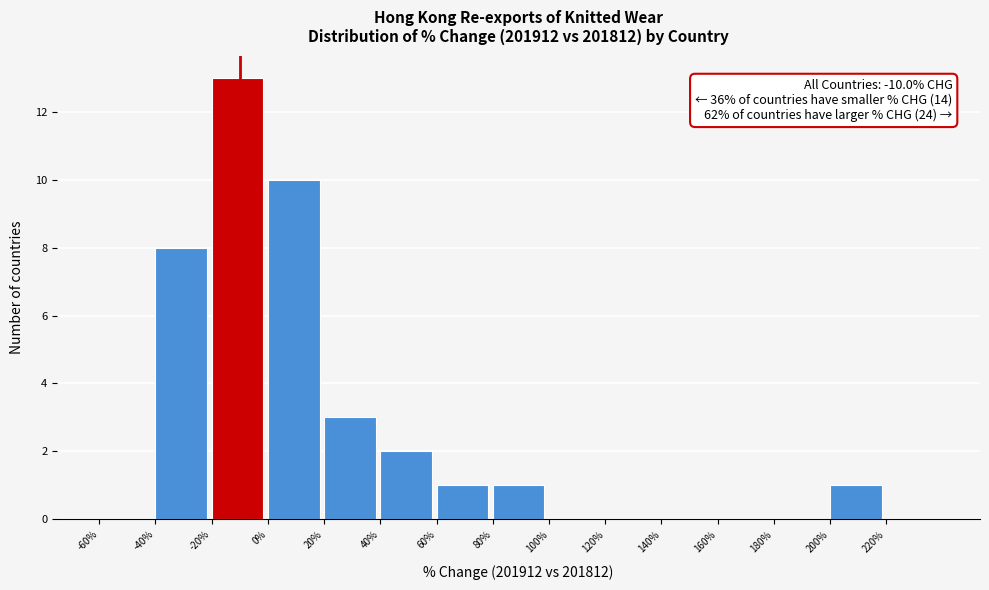

Over which range of the x-axis is the bar tallest?

-20 to 0